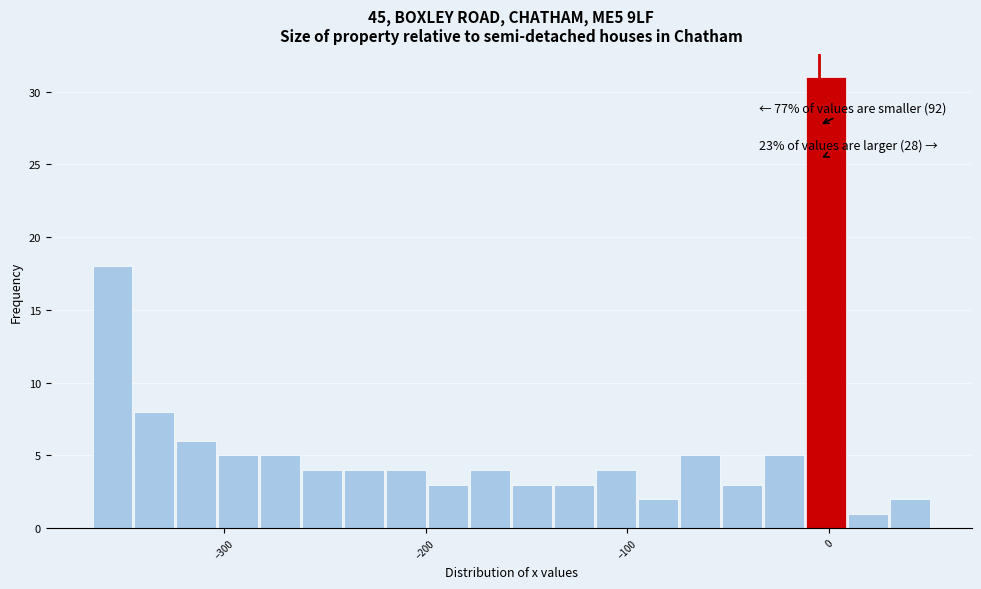

Read against the x-axis, roughly where is the centre of the tallest bar?

0